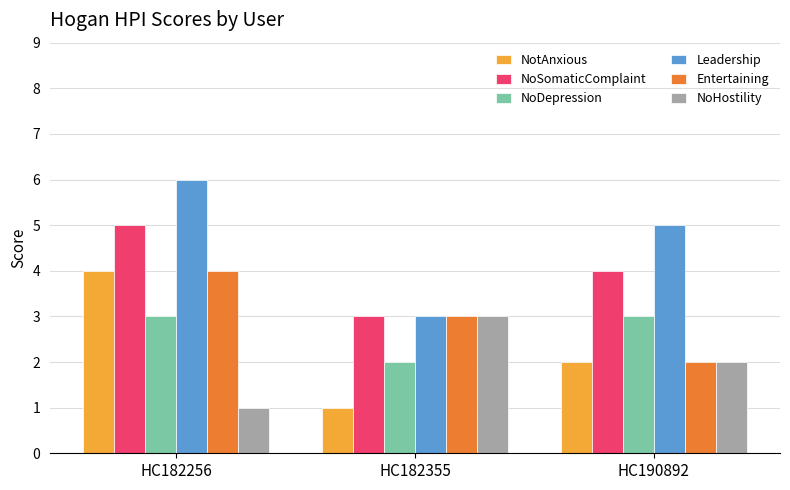

Which series changed the most between HC182355 and HC190892?

Leadership